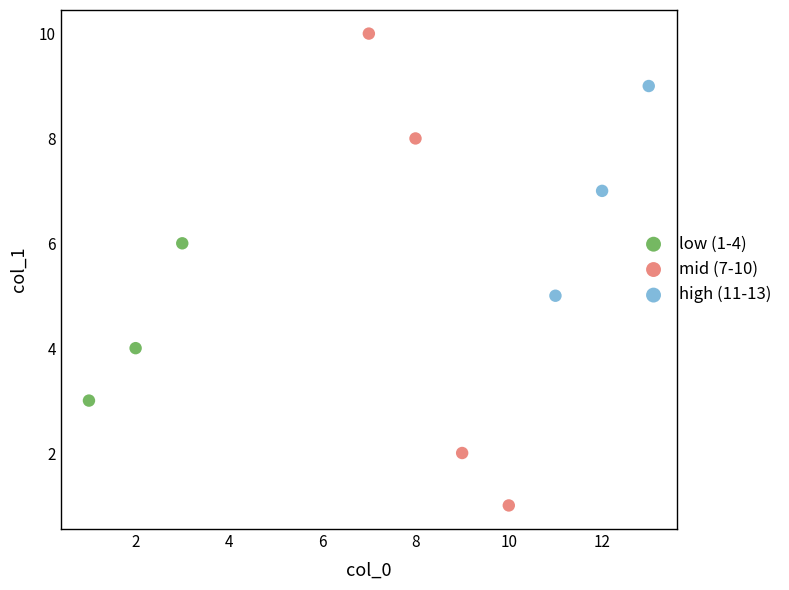

What are all the series names shown in the legend?

low (1-4), mid (7-10), high (11-13)